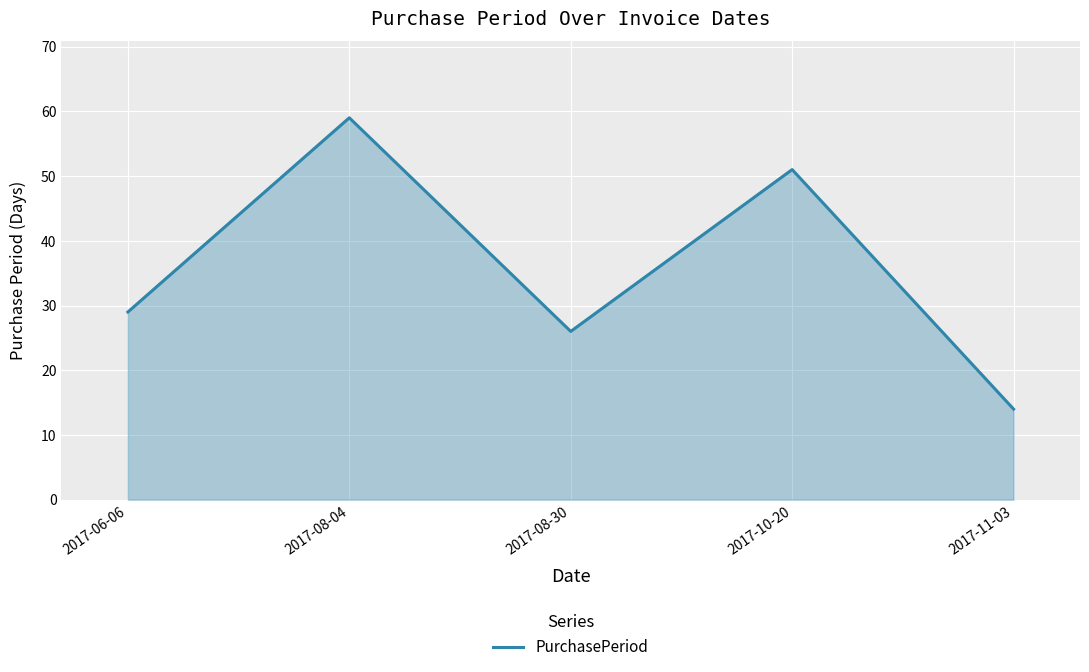

List the labels in order of value, largest first.

2017-08-04, 2017-10-20, 2017-06-06, 2017-08-30, 2017-11-03